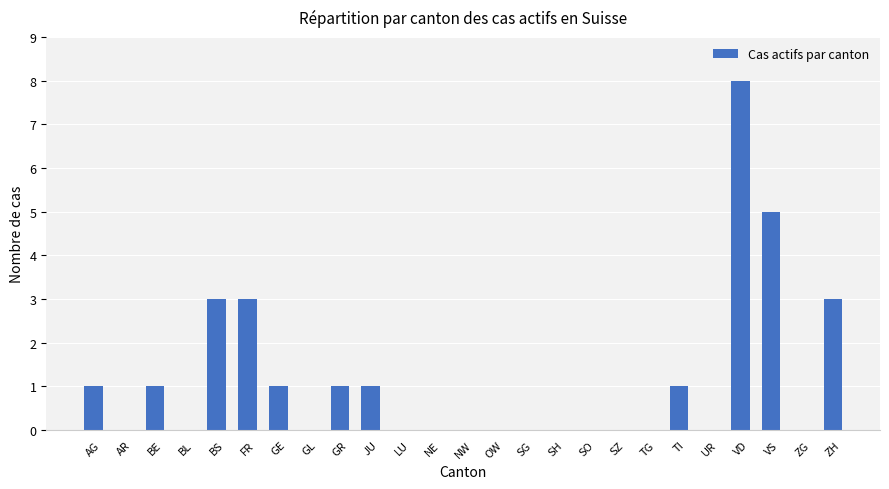

Which has a higher value, VD or TI?

VD